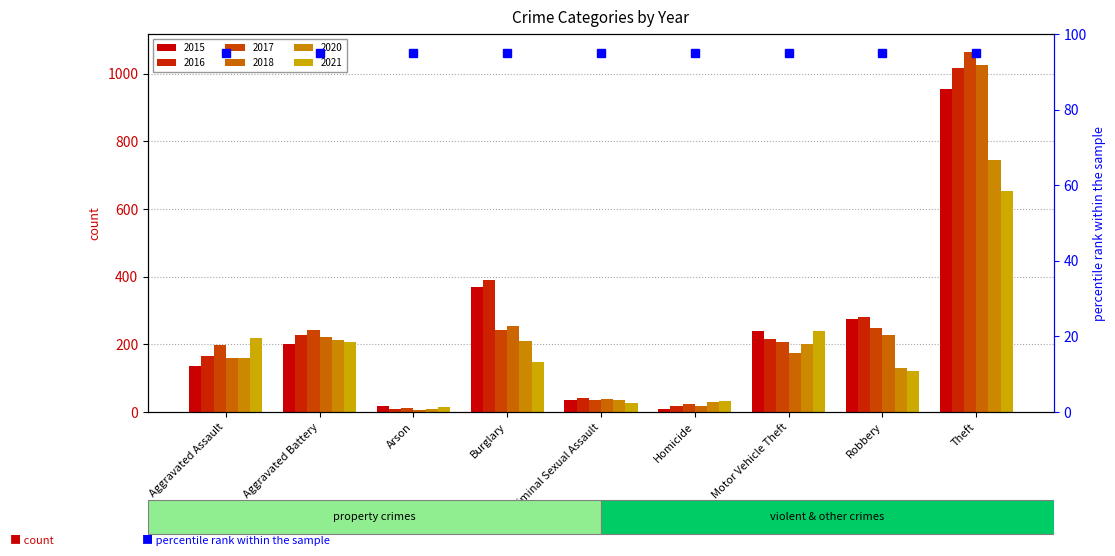

Which series has the largest range (max minus min)?

2017